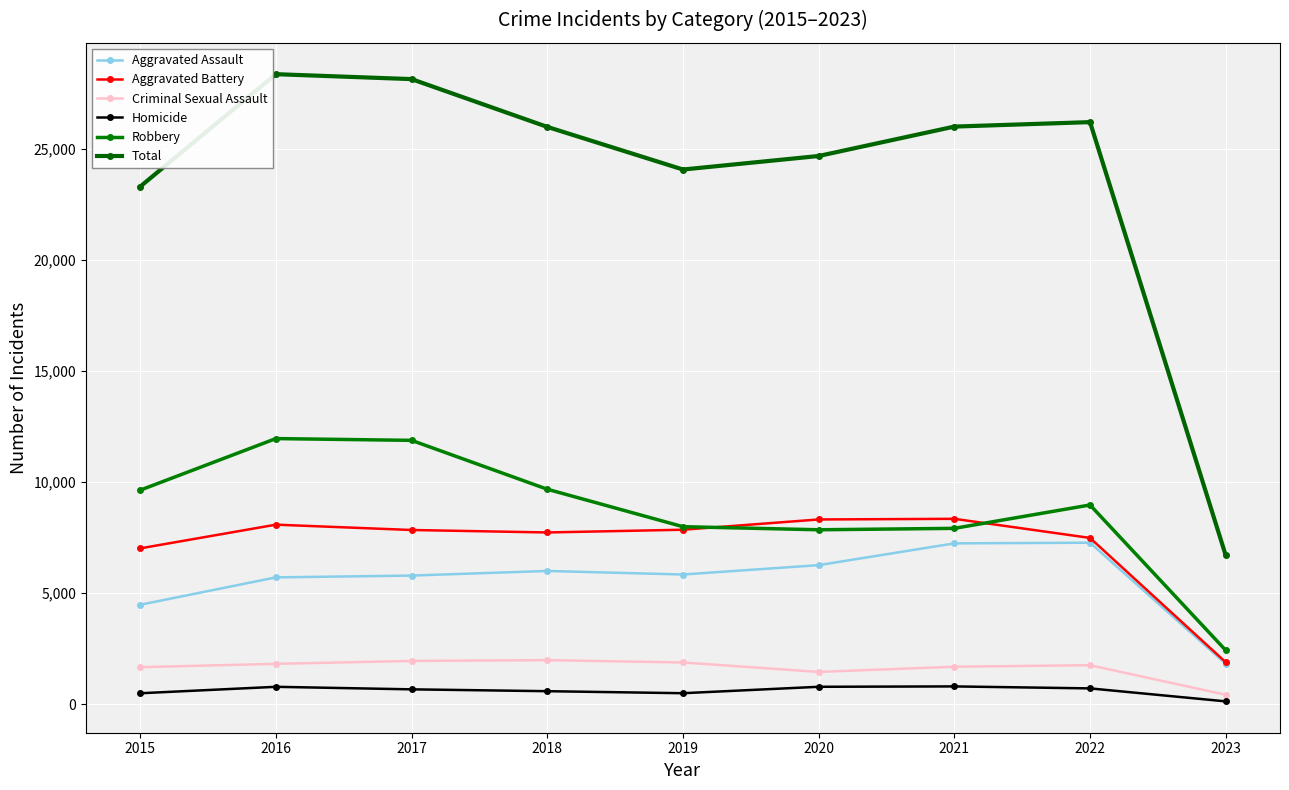

What are all the series names shown in the legend?

Aggravated Assault, Aggravated Battery, Criminal Sexual Assault, Homicide, Robbery, Total